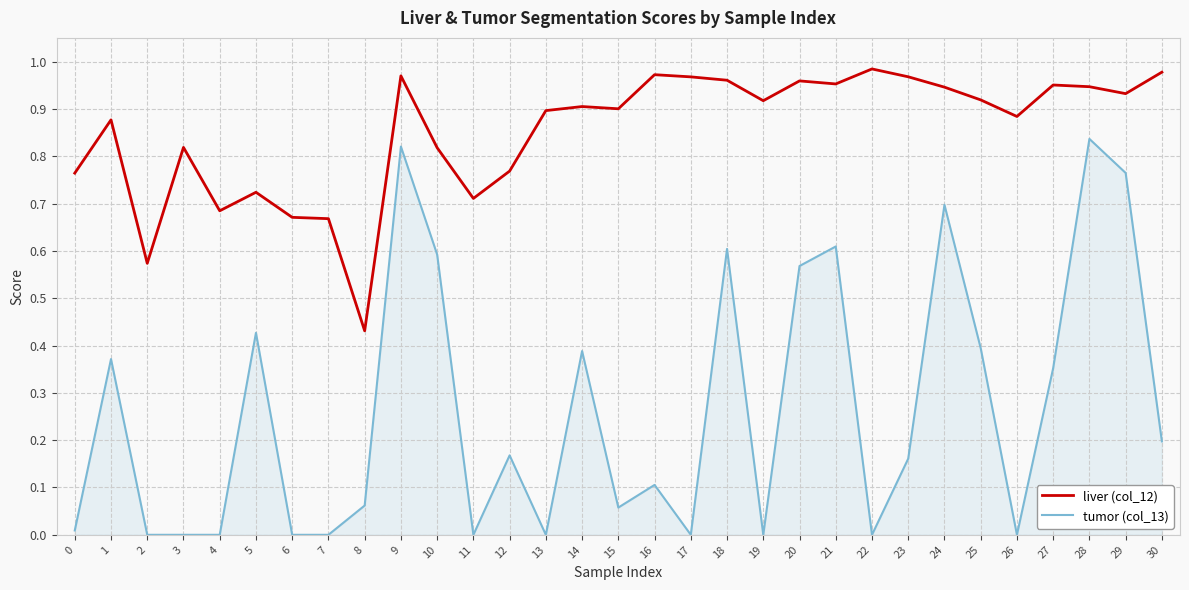

At 17, list the series in order from largest to smallest.

liver (col_12), tumor (col_13)